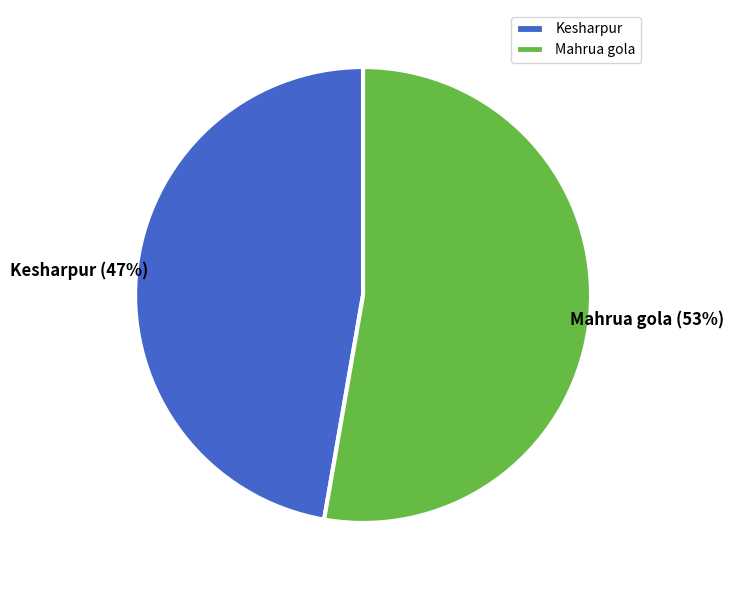

To the nearest percent, what is the average slice percentage?

50%